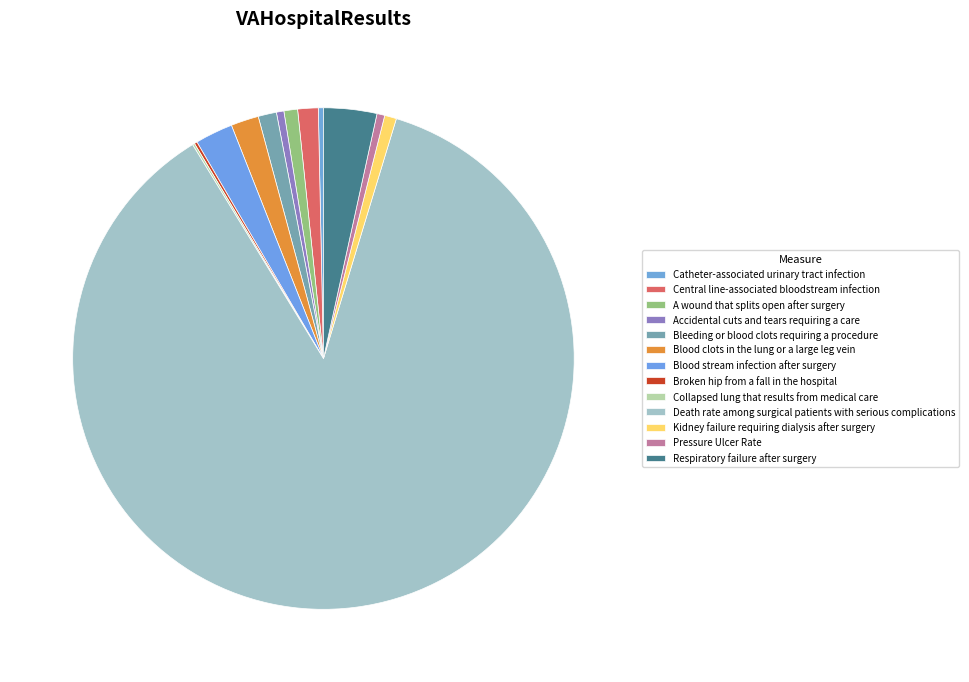

Is it true that Bleeding or blood clots requiring a procedure is 11% of the pie?

False